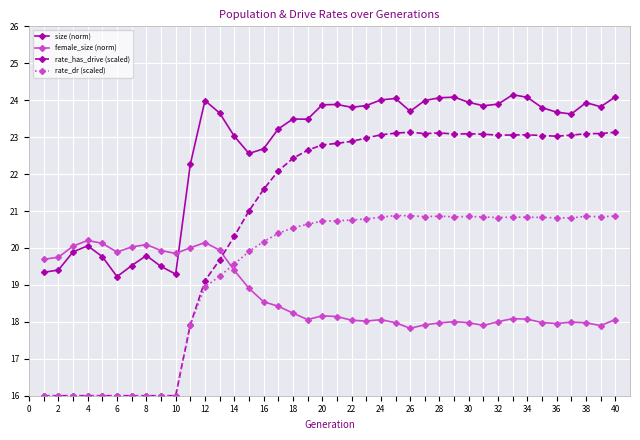

Which series has the largest total across all categories?

size (norm)